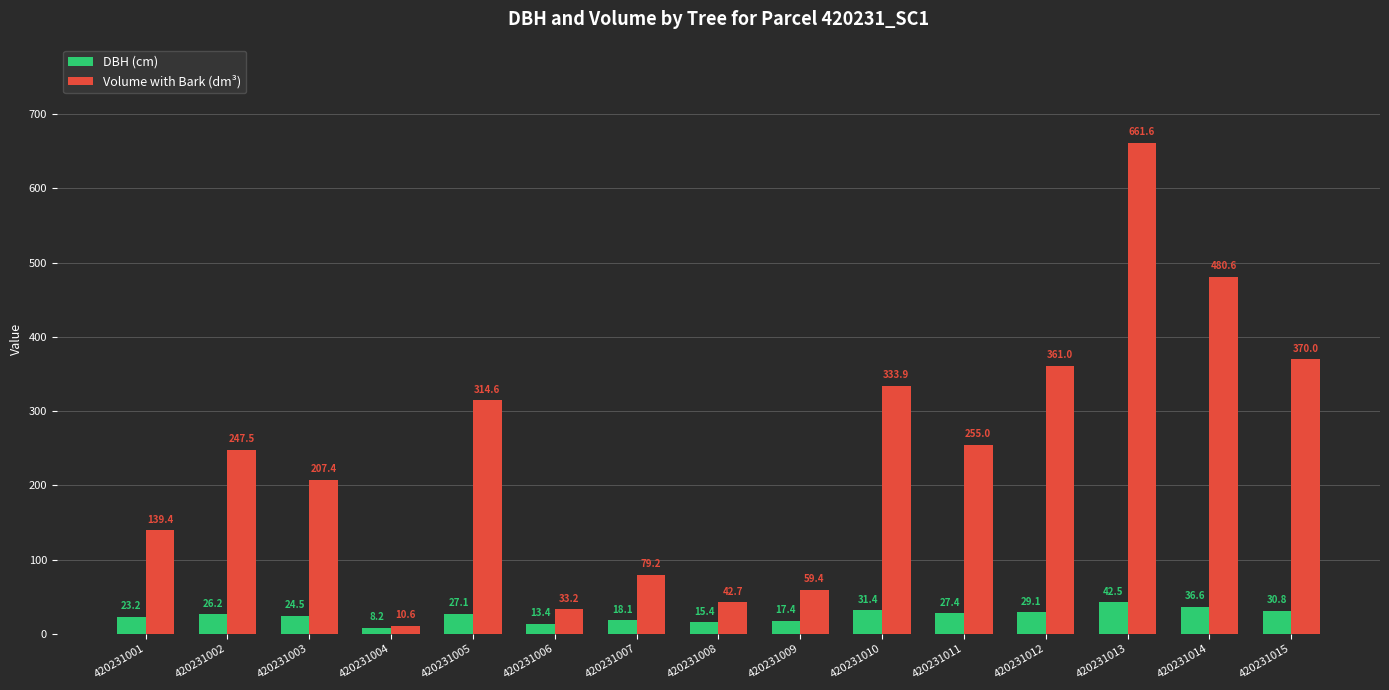

The Volume with Bark (dm³) series shows 59.4 at 420231009. True or false?

True